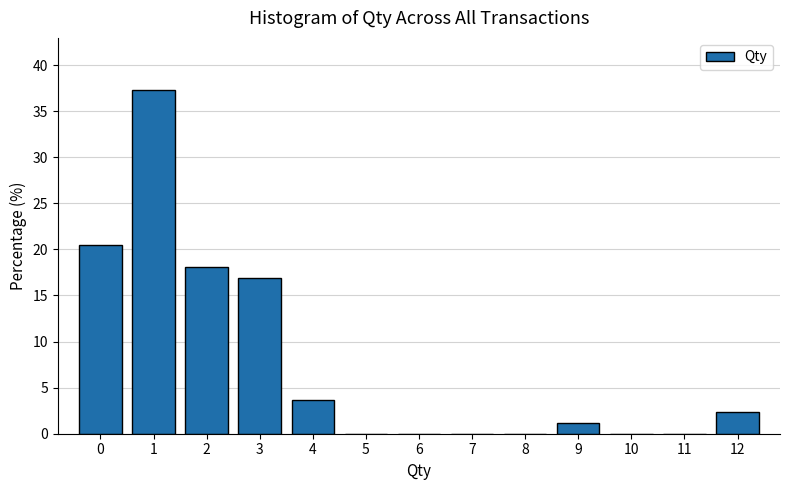

Reading left to right, transcribe this chart: for each bar, give the range it covers on the x-axis and its height. The values are not printed on the chart, so give them approximately, as read against the axis.

-0.5 to 0.5: 20.5
0.5 to 1.5: 37.5
1.5 to 2.5: 18.0
2.5 to 3.5: 17.0
3.5 to 4.5: 3.5
4.5 to 5.5: 0
5.5 to 6.5: 0
6.5 to 7.5: 0
7.5 to 8.5: 0
8.5 to 9.5: 1.0
9.5 to 10.5: 0
10.5 to 11.5: 0
11.5 to 12.5: 2.5